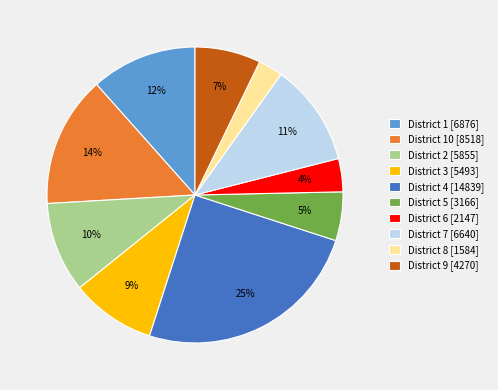

How many segments does this pie chart have?

10